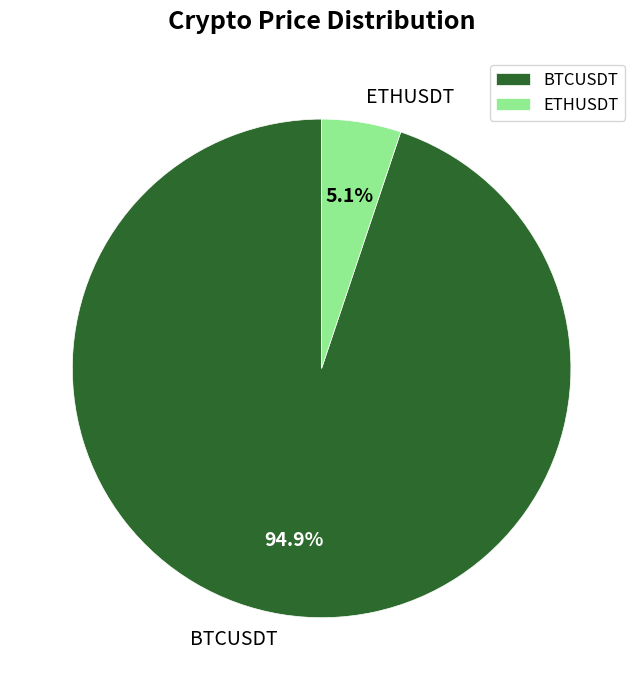

Count the number of slices in the pie.

2